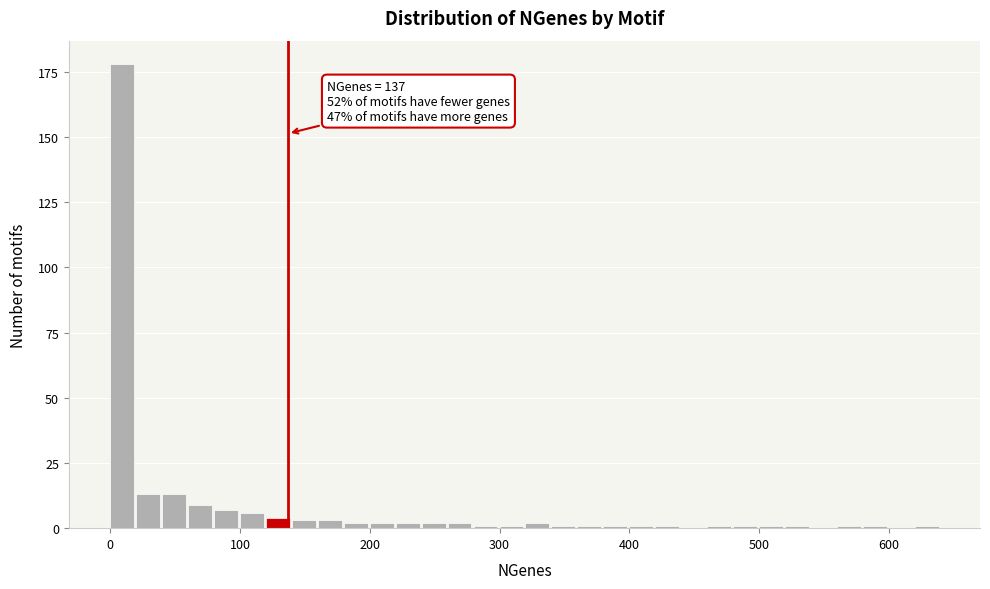

Around what value on the x-axis is the tallest bar? Give the approximate position of its centre, as read against the axis.

10